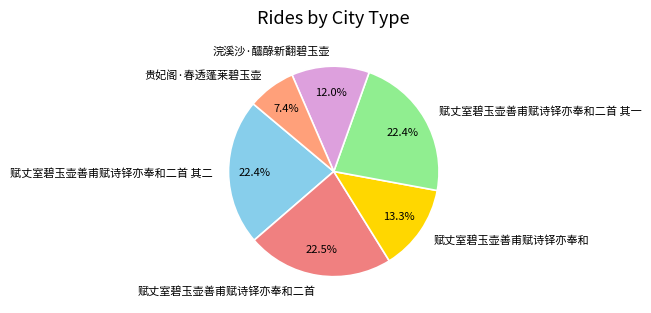

Is there any slice that represents more than half of the pie?

No